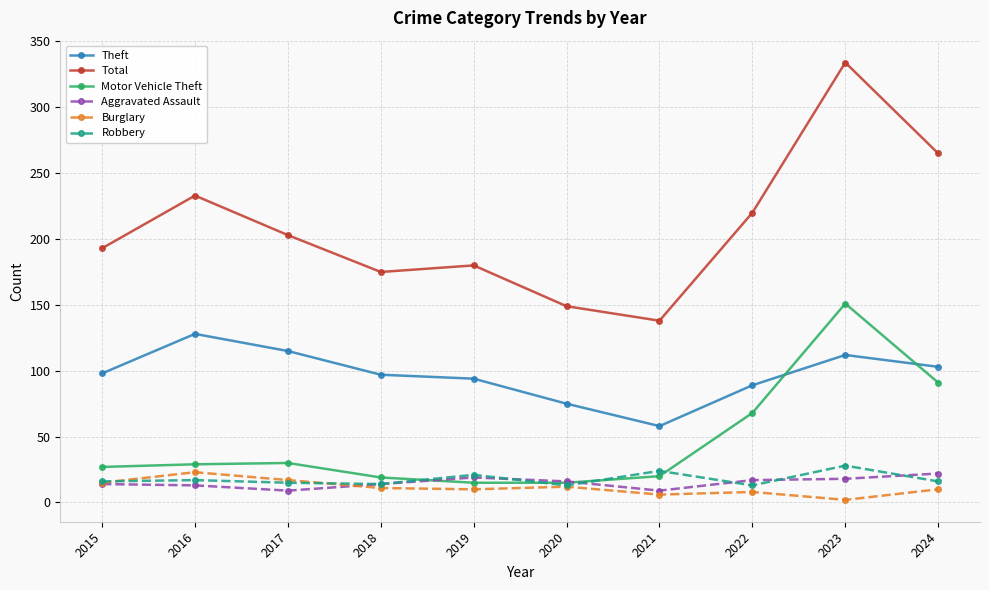

Which label corresponds to the largest value in the chart?

2023